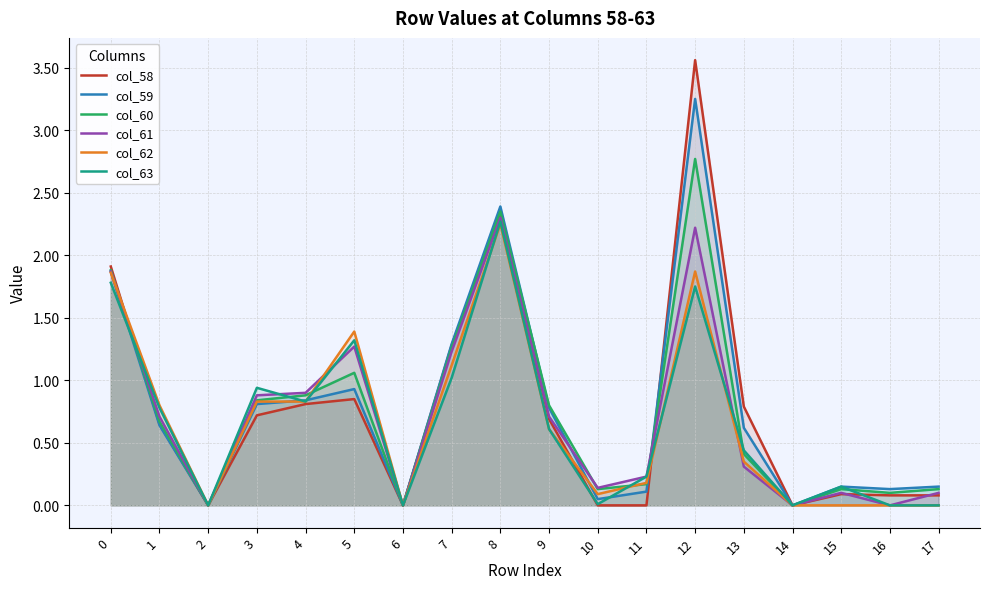

Which series has the widest spread of values?

col_58